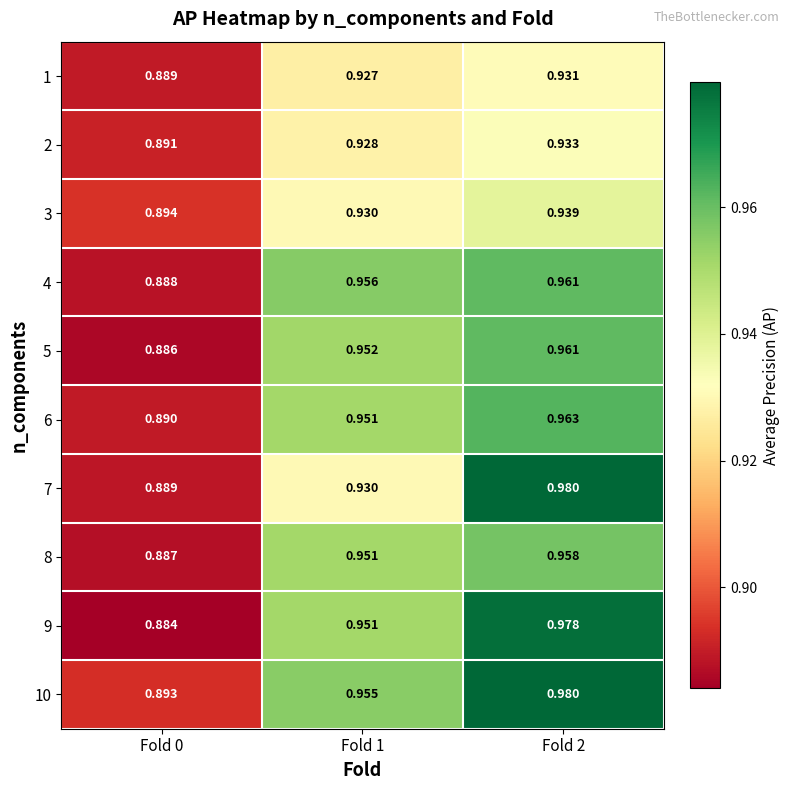

Which series has the largest total across all categories?

10